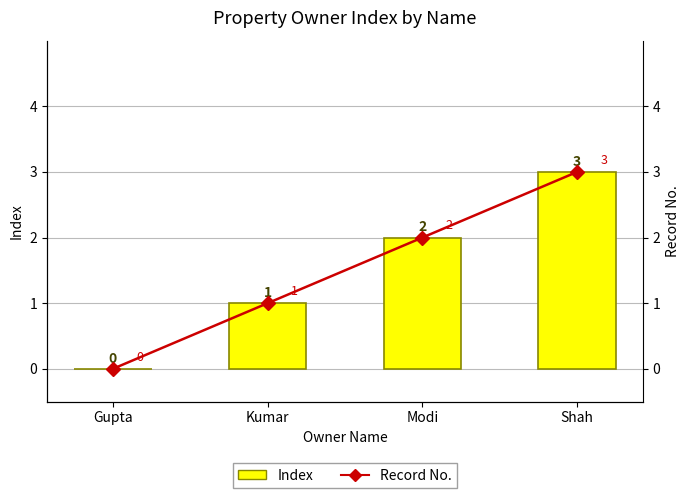

Reading left to right, list all the values displayed in this chart.

Index: 0	1	2	3
Record No.: 0	1	2	3